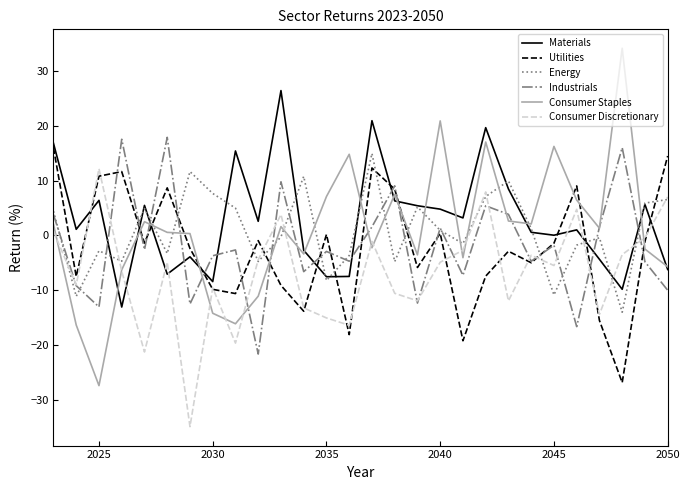

Which series has the widest spread of values?

Consumer Staples